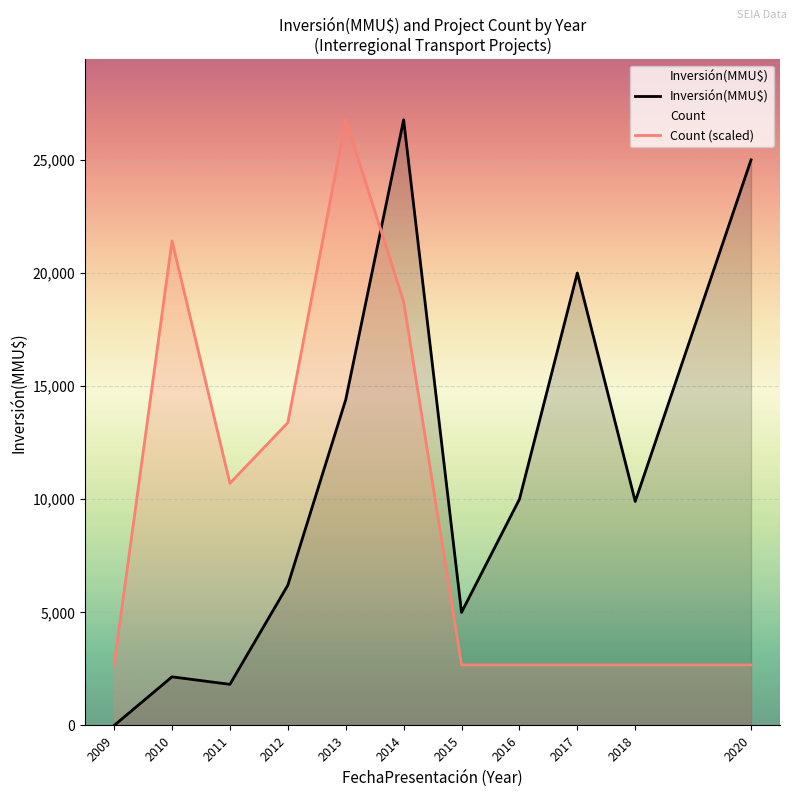

Reading left to right, extract all data points from this chart.

Inversión(MMU$): 0	2150	1819	6200	14400	26770	5000	10000	20000	9903	25000
Count (scaled): 2677	21416	10708	13385	26770	18739	2677	2677	2677	2677	2677